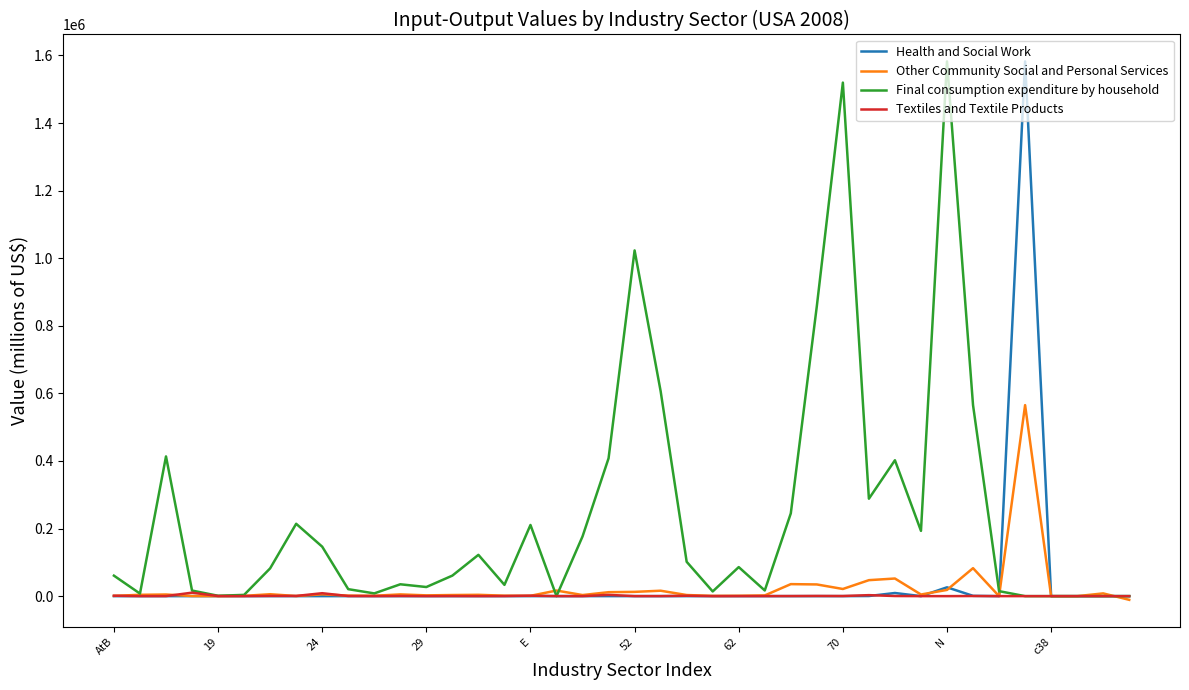

Which series has the largest total across all categories?

Final consumption expenditure by household